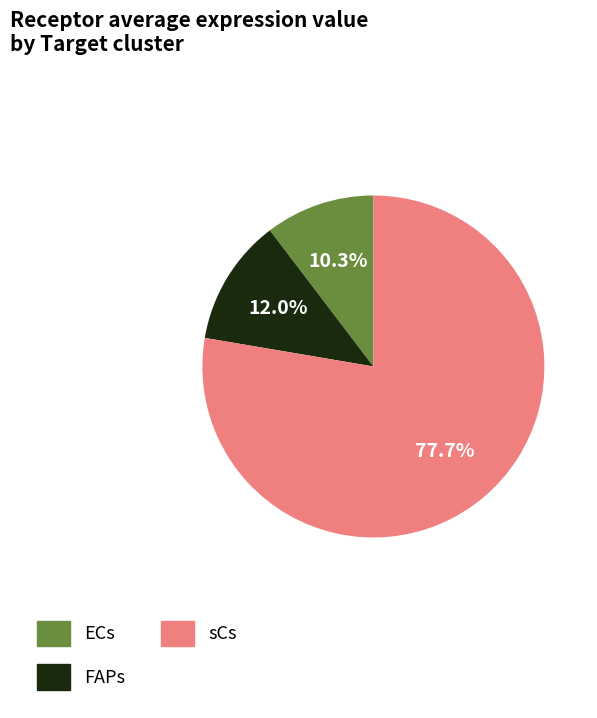

To the nearest percent, what is the difference between the largest and smallest slice percentages?

67%